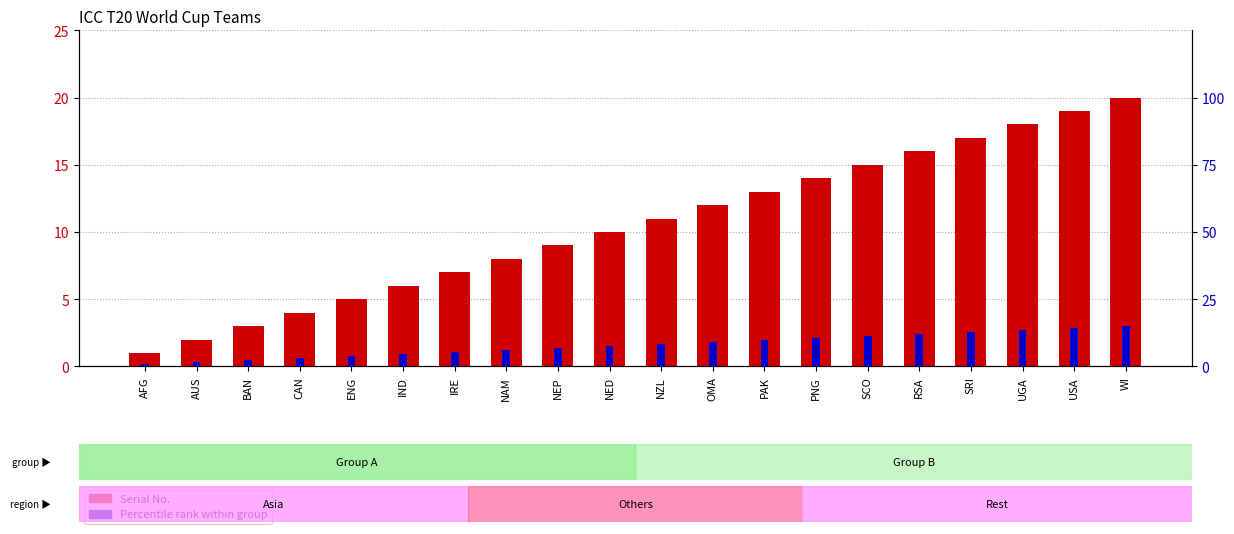

Is it true that Percentile rank equals 11.2 at SCO?

True